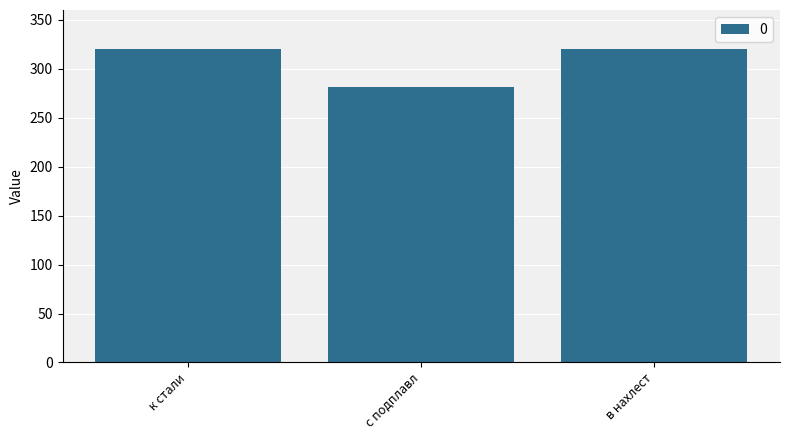

The value at с подплавл is 109. True or false?

False